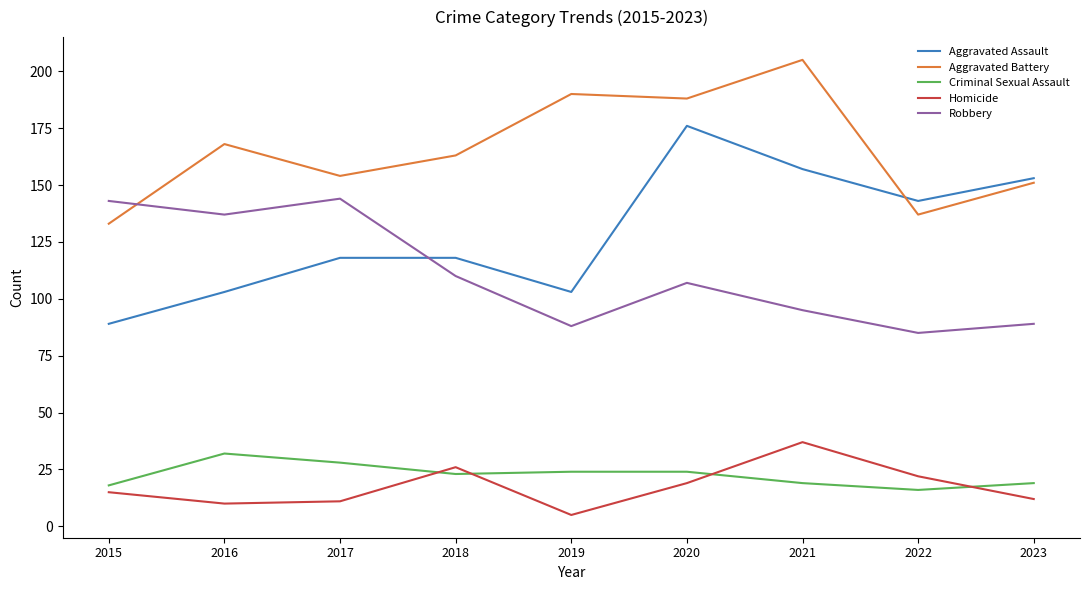

What is the average value of the Aggravated Assault series?

129